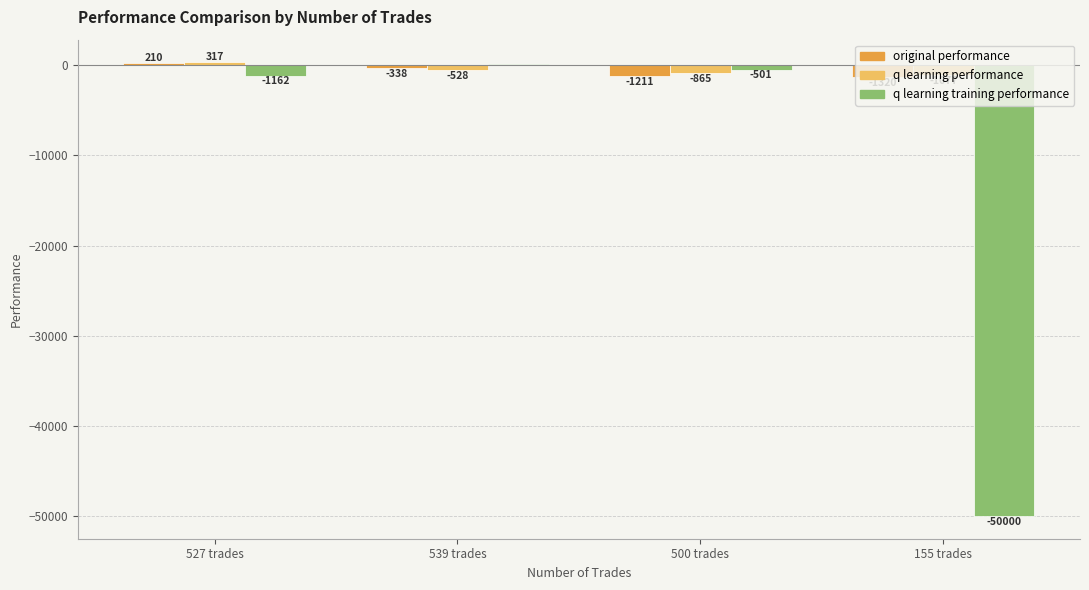

How many values in q learning performance are above zero?

1